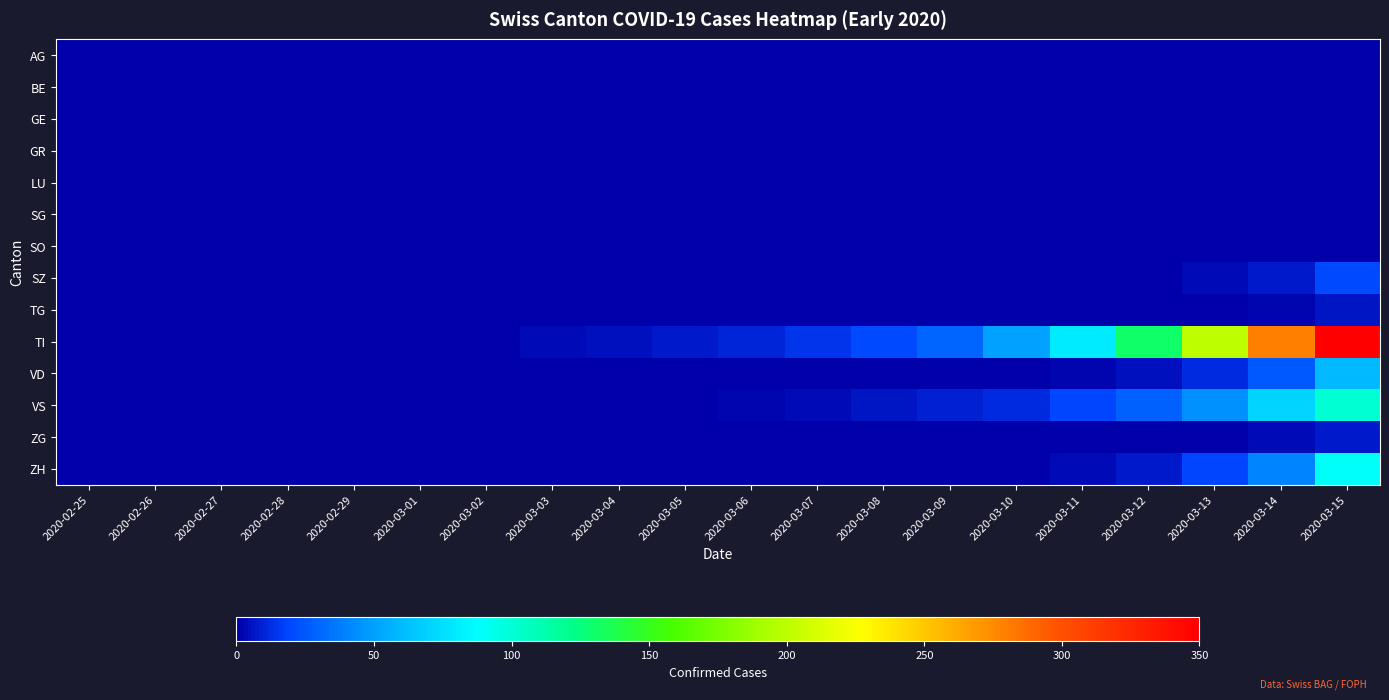

Which series has the largest range (max minus min)?

TI